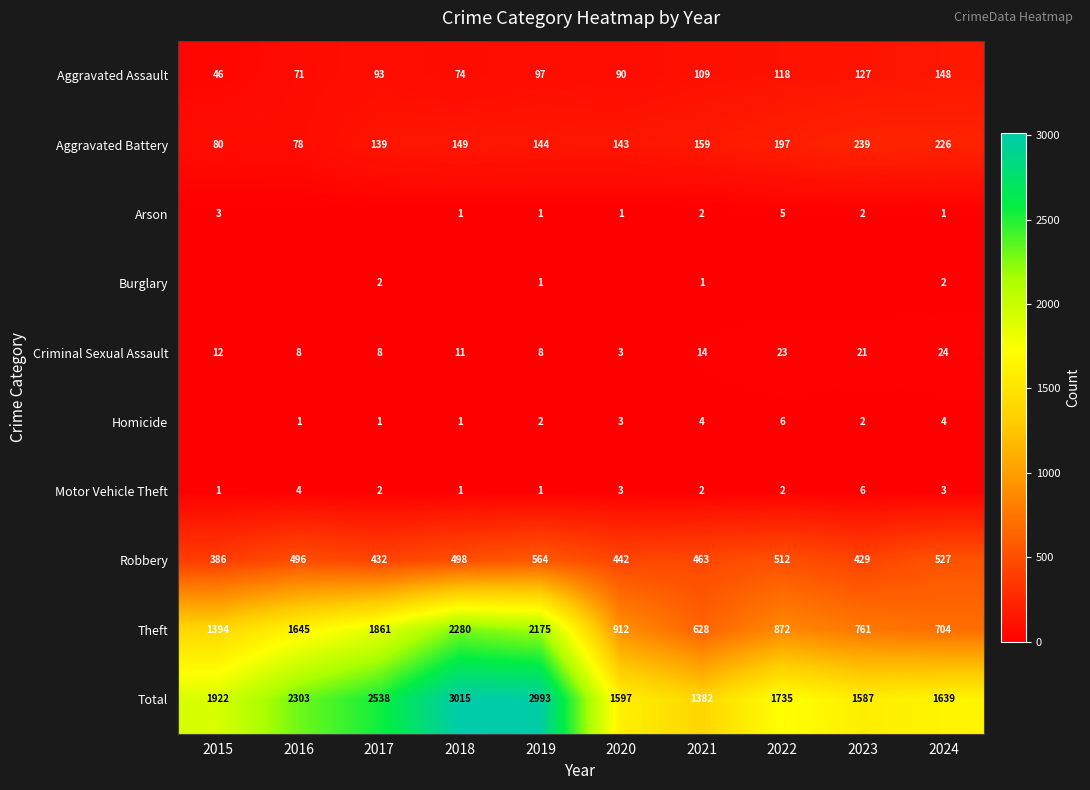

Rank the series at 2024 from lowest to highest value.

Arson, Burglary, Motor Vehicle Theft, Homicide, Criminal Sexual Assault, Aggravated Assault, Aggravated Battery, Robbery, Theft, Total